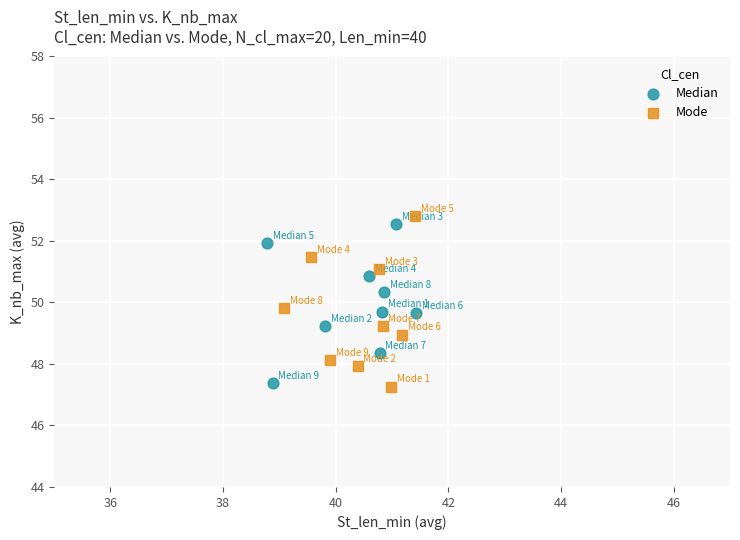

Which series has the widest spread of Y values?

Mode